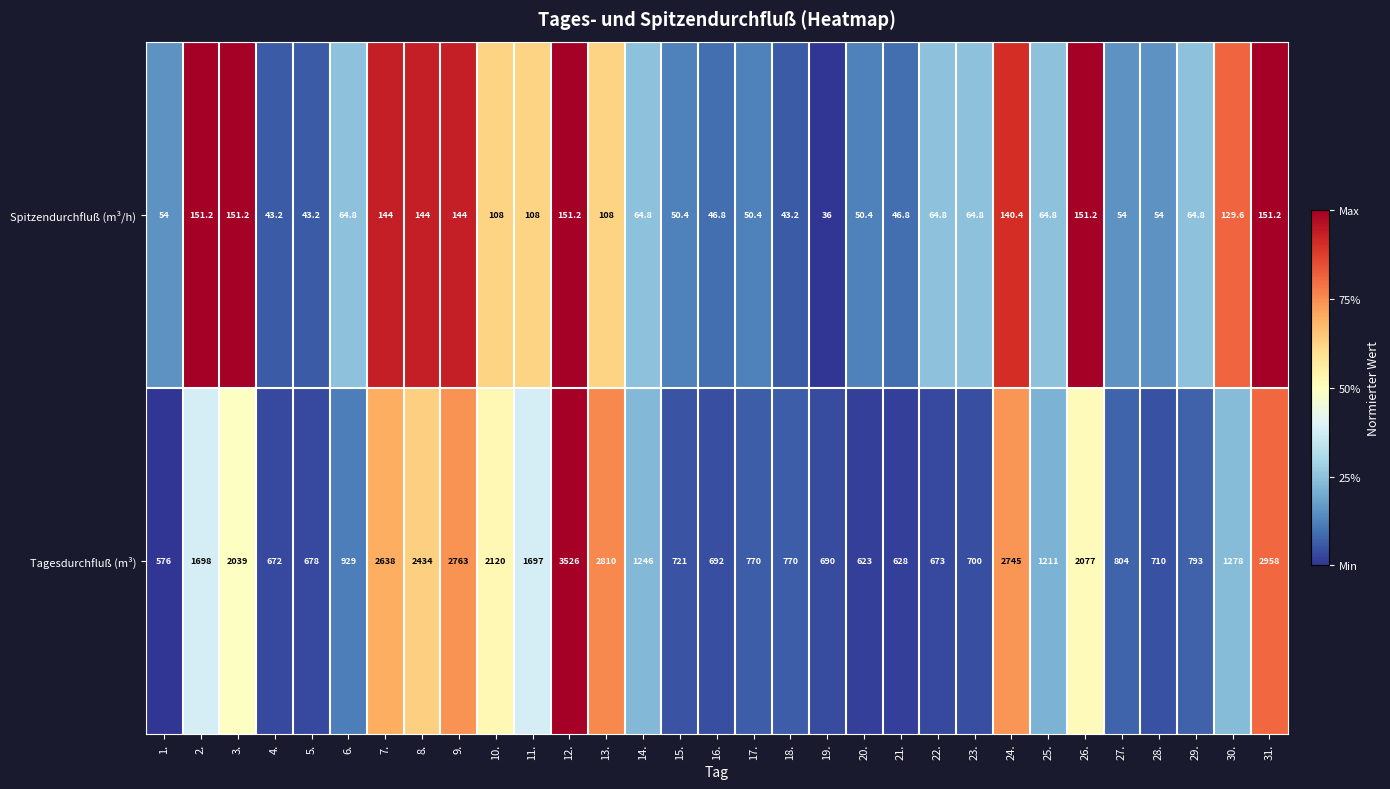

What is the difference between the highest and lowest values at 26.?

1925.8